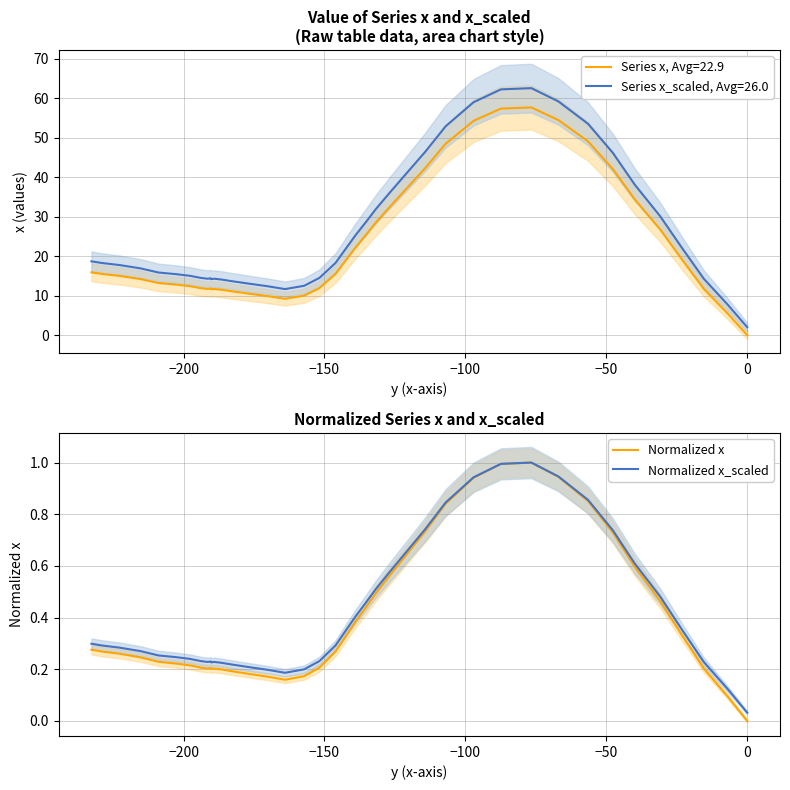

True or false: Normalized x_scaled and Normalized x intersect in this chart.

False